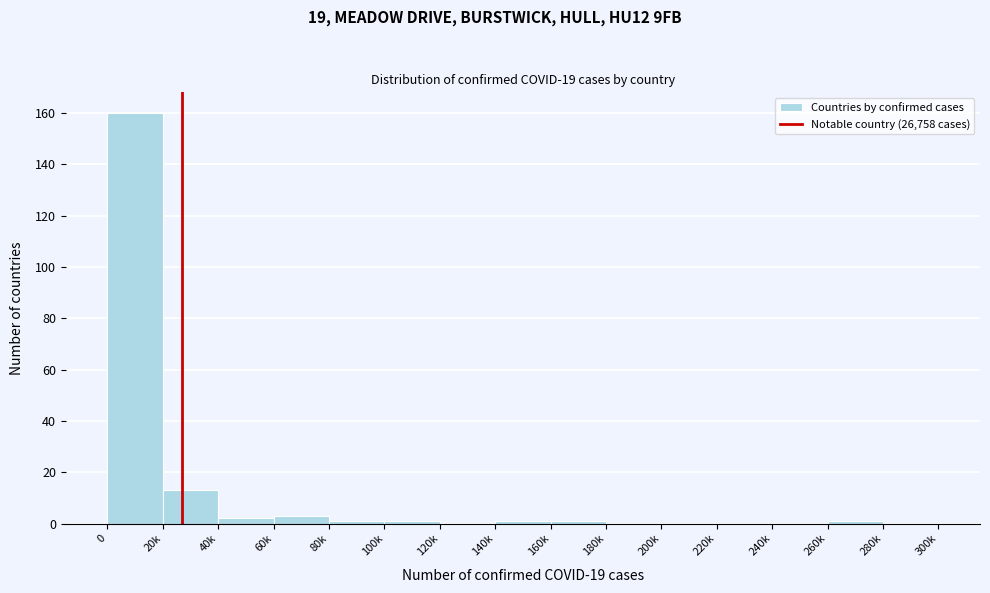

Reading left to right, transcribe all the data shown in this chart.

0=160	20k=13	40k=2	60k=3	80k=1	100k=1	120k=0	140k=1	160k=1	180k=0	200k=0	220k=0	240k=0	260k=1	280k=0